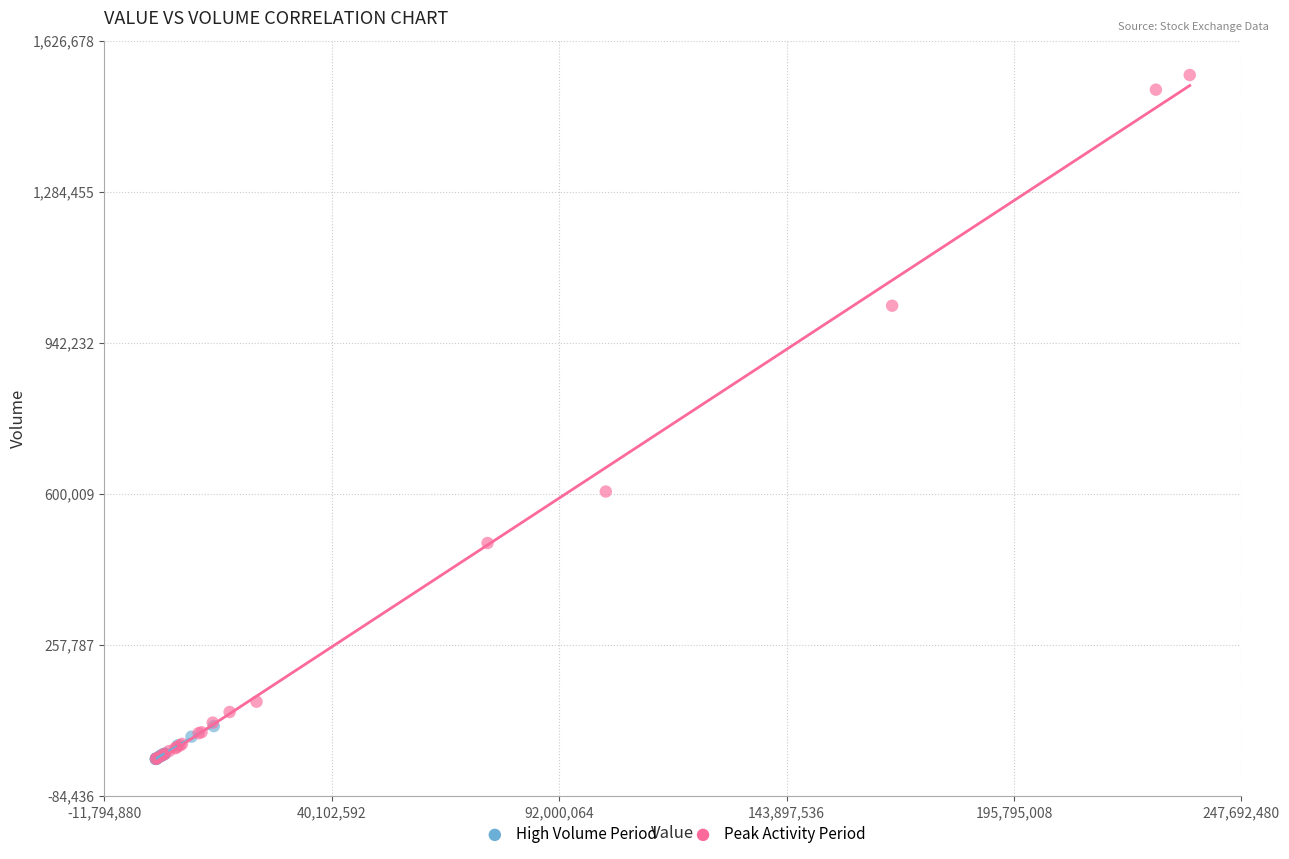

Which series reaches the maximum Y coordinate?

Peak Activity Period